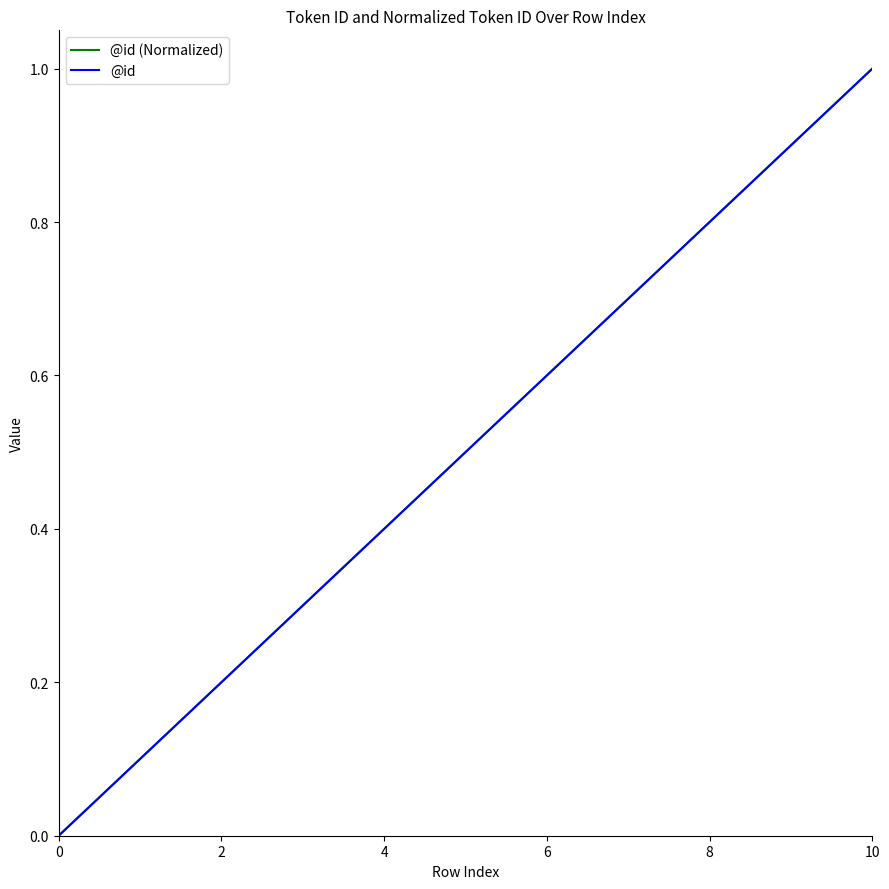

Does the chart have visible grid lines?

No